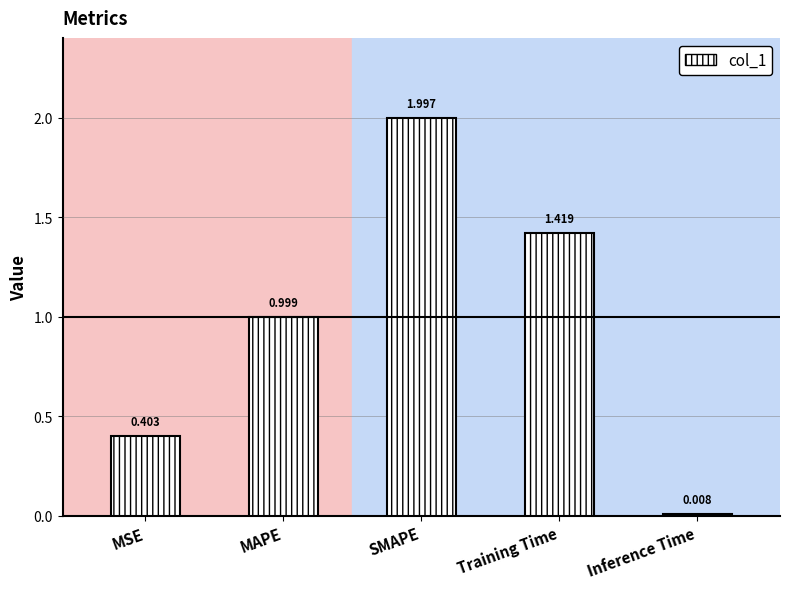

Rank the categories by value from highest to lowest.

SMAPE, Training Time, MAPE, MSE, Inference Time